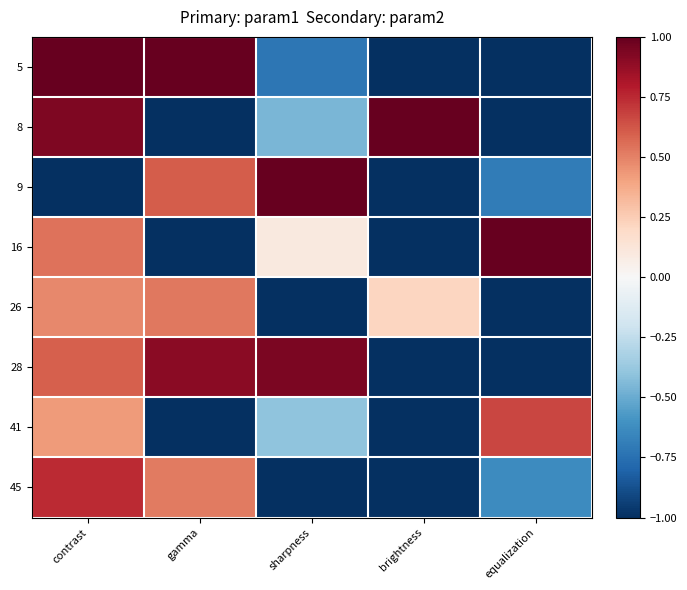

What is the total value across all series at equalization?

-3.7